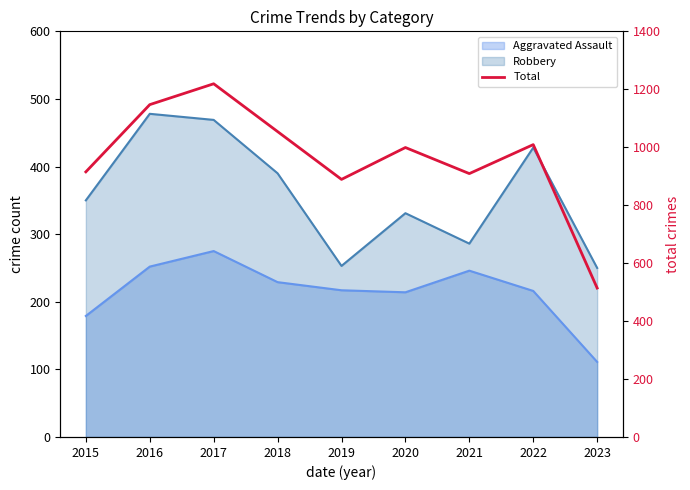

True or false: the data shows 915 at 2015.

True